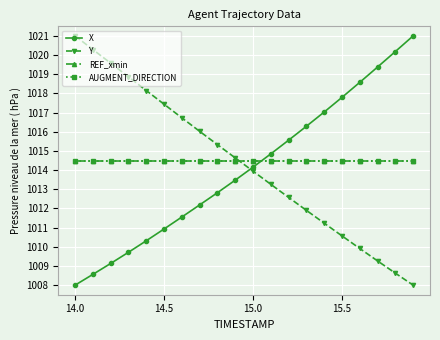

At which category is the sum across all series the highest?

14.0